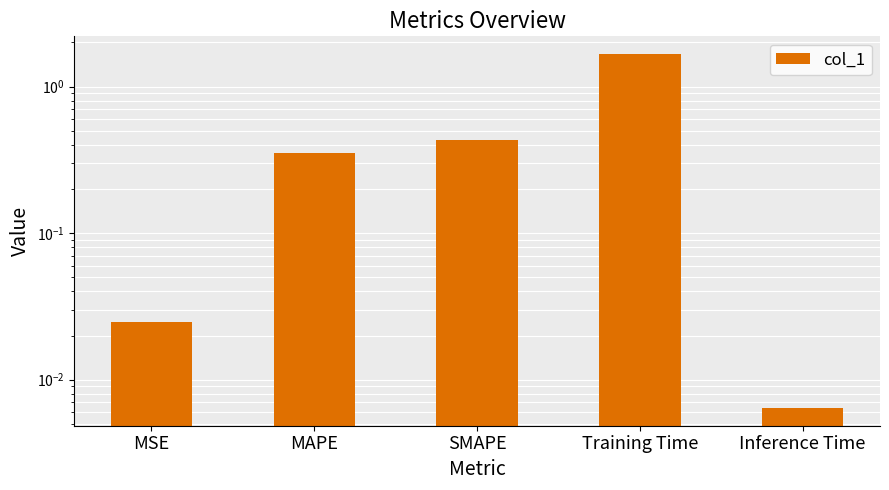

What position from the left is Inference Time?

5